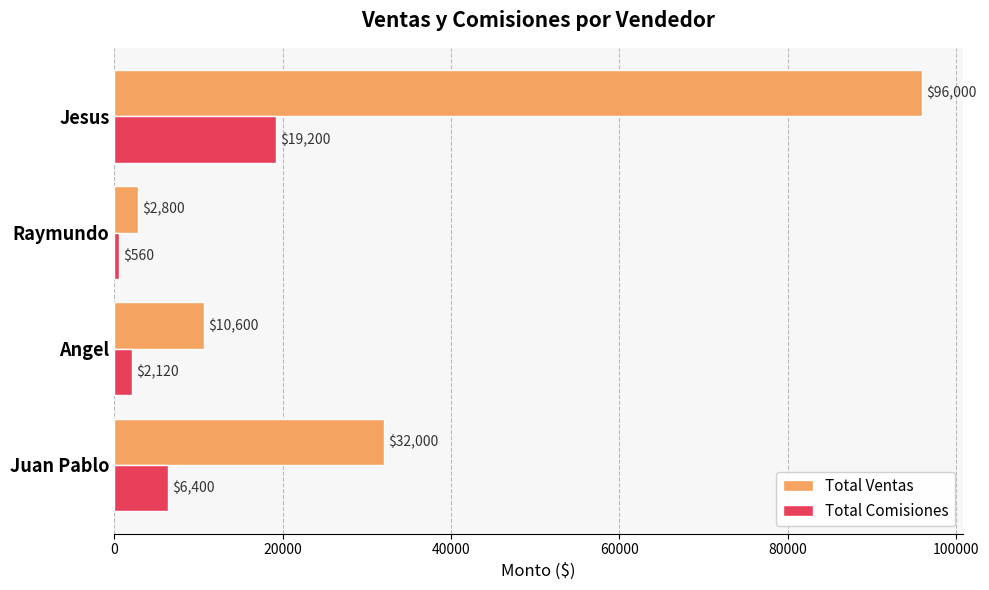

Count the number of data series in this chart.

2